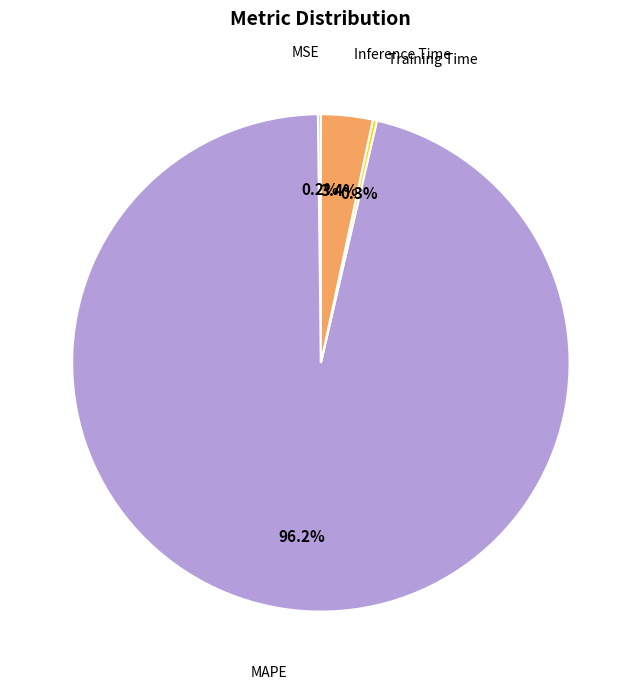

To the nearest percent, what percentage of the pie is MAPE?

96%